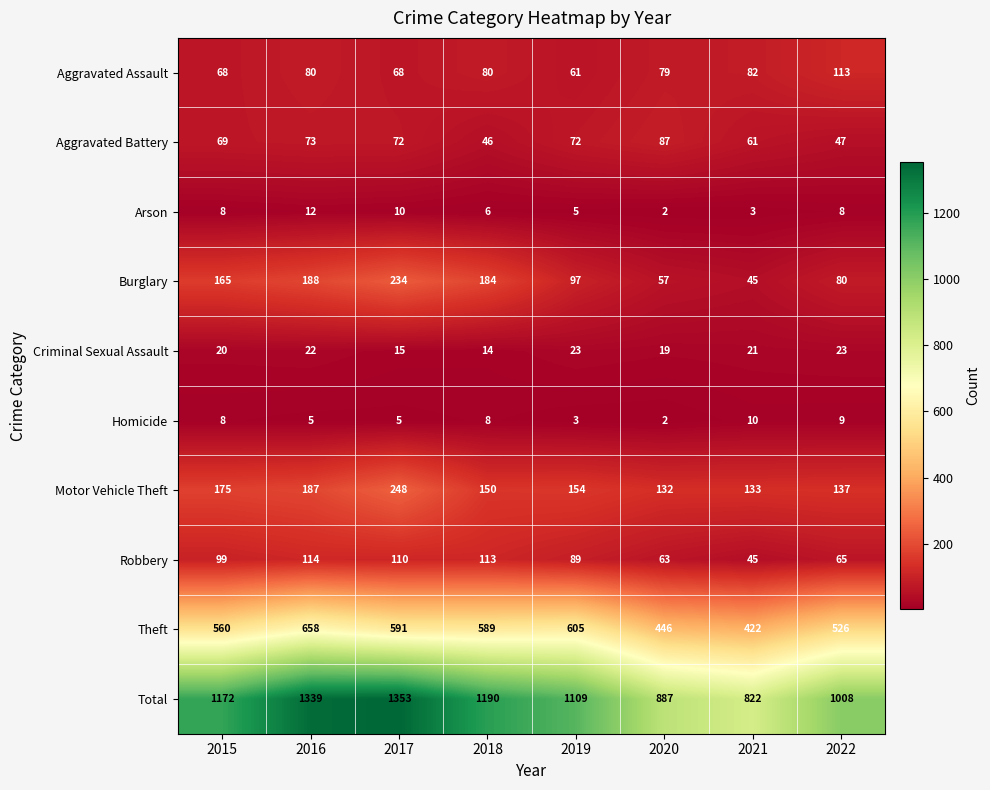

Which series has the largest total across all categories?

Total